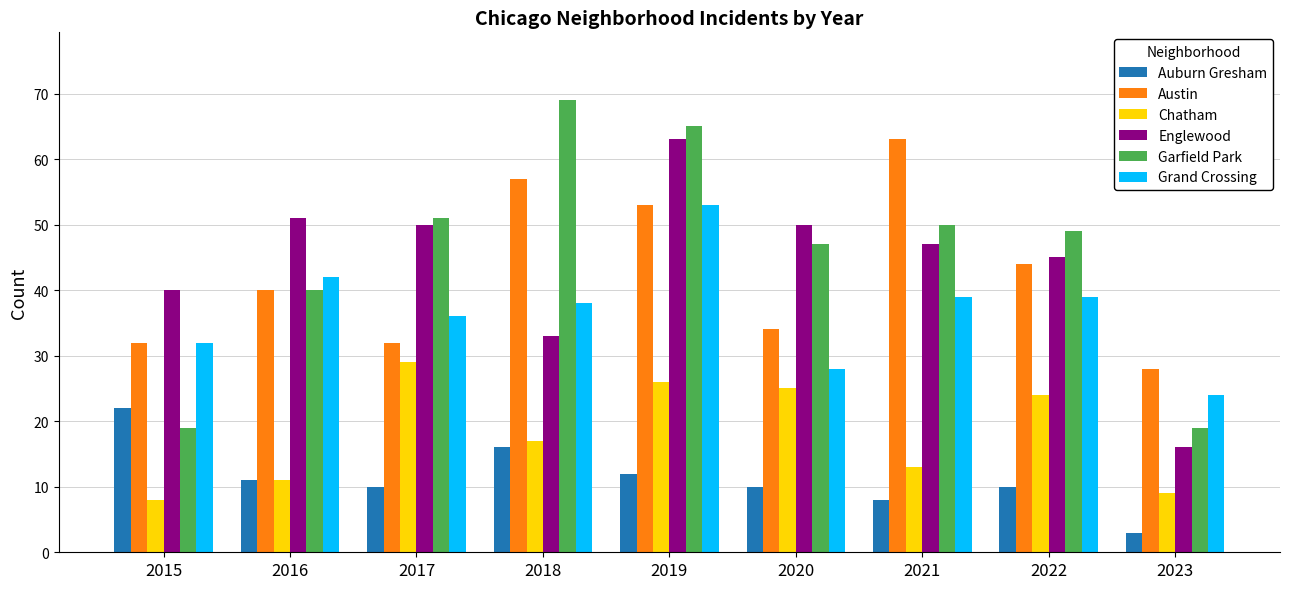

Which category has the highest value in the Grand Crossing series?

2019